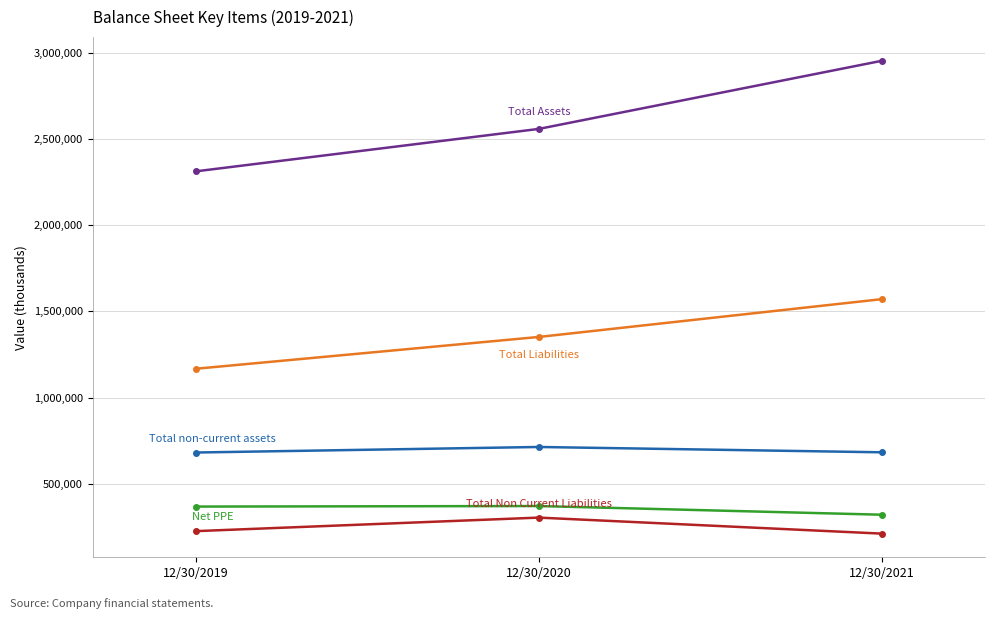

What is the total value across all series at 12/30/2019?

4758139